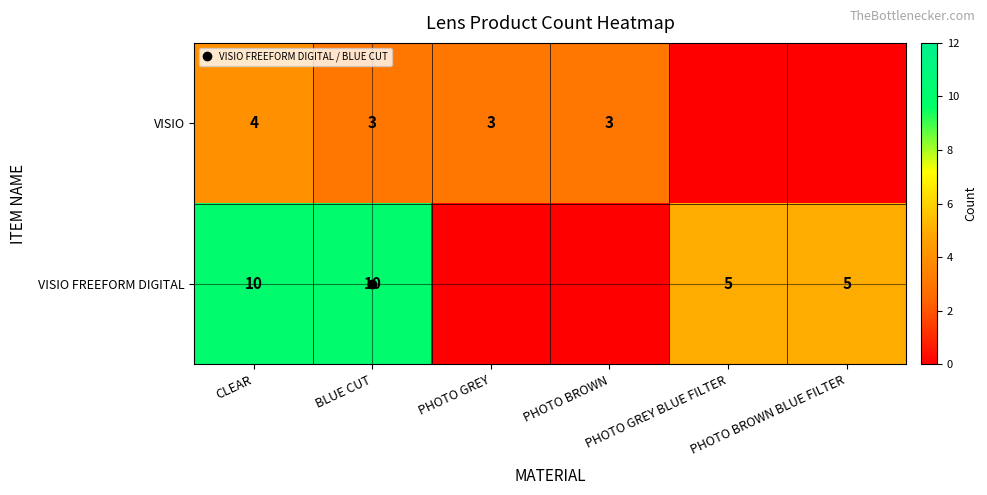

Between BLUE CUT and PHOTO BROWN, which is larger?

BLUE CUT